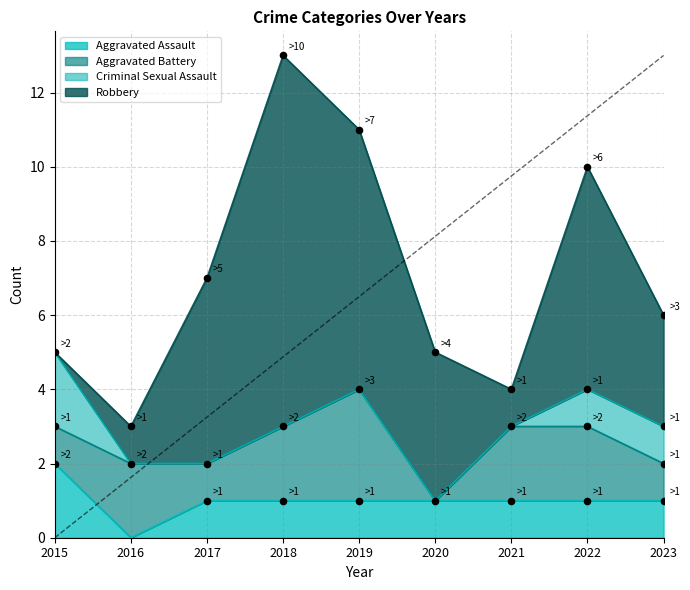

What is the total value across all series at 2018?

13